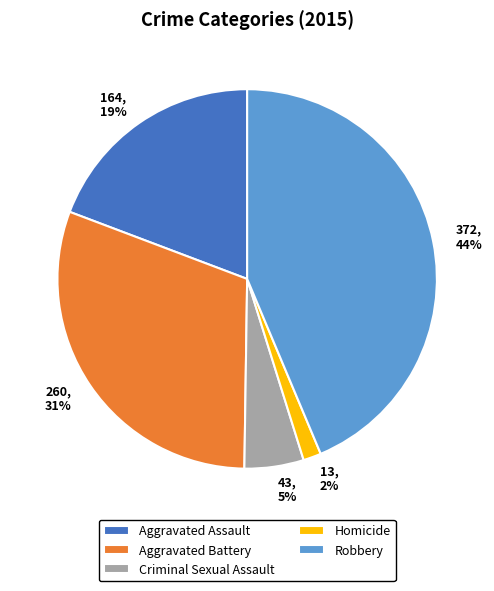

To the nearest percent, what percentage of the pie is Robbery?

44%